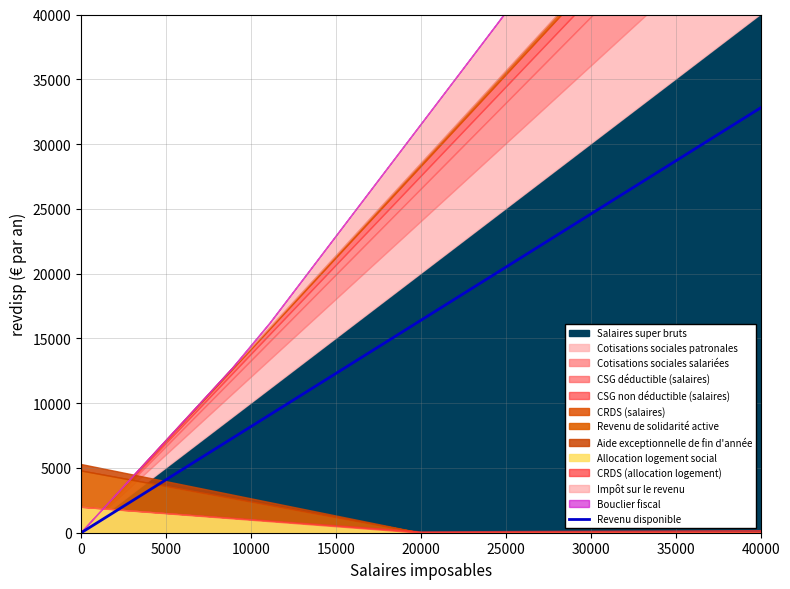

Reading left to right, what are all the values shown in this chart?

0.0	1822.2	3644.4	5466.7	7288.9	9111.1	10933.3	12755.6	14577.8	16400.0	18222.2	20044.4	21866.7	23688.9	25511.1	27333.3	29155.6	30977.8	32800.0